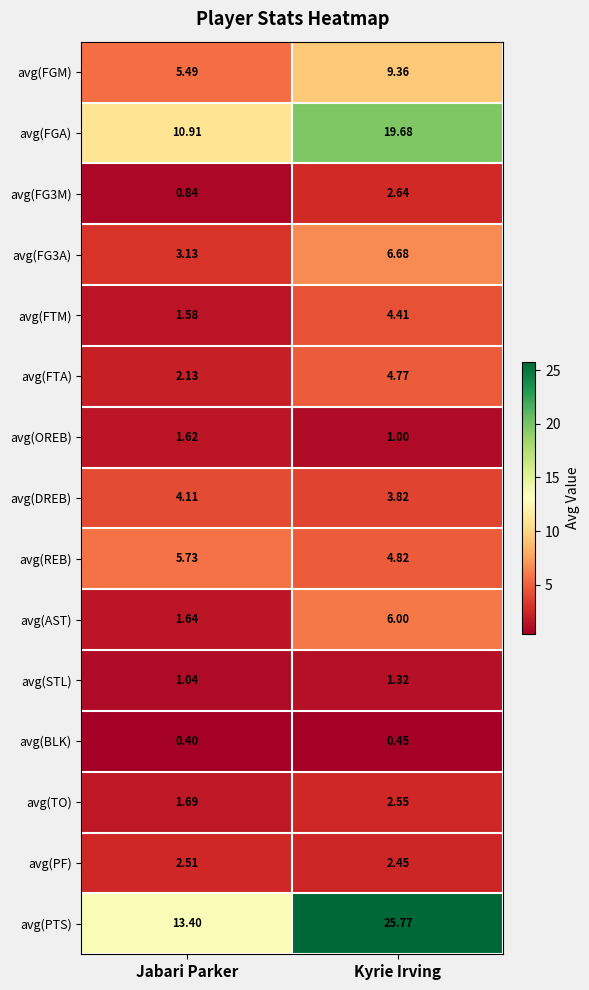

Which series has the largest range (max minus min)?

avg(PTS)